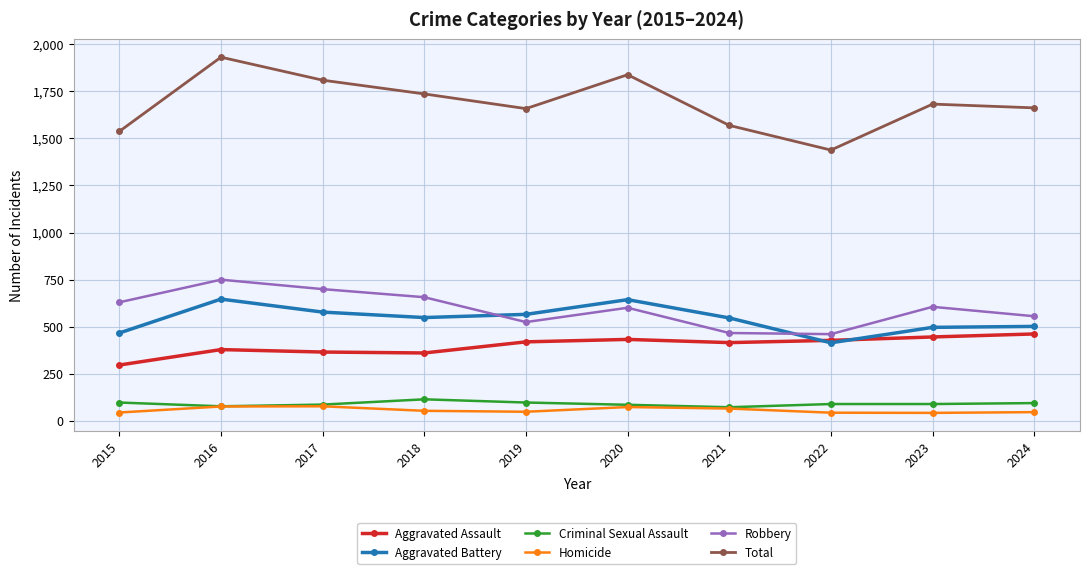

In Total, how many points are lower than both neighbors (excluding endpoints)?

2